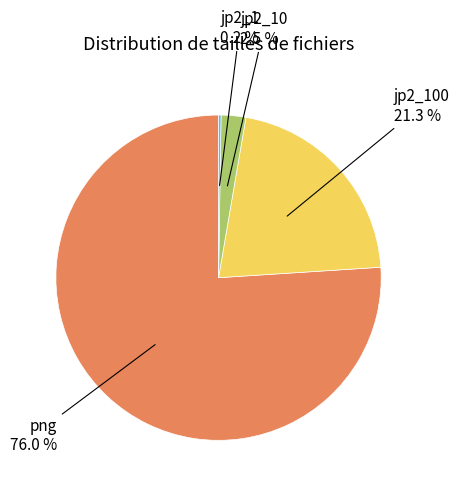

Is there any slice that represents more than half of the pie?

Yes